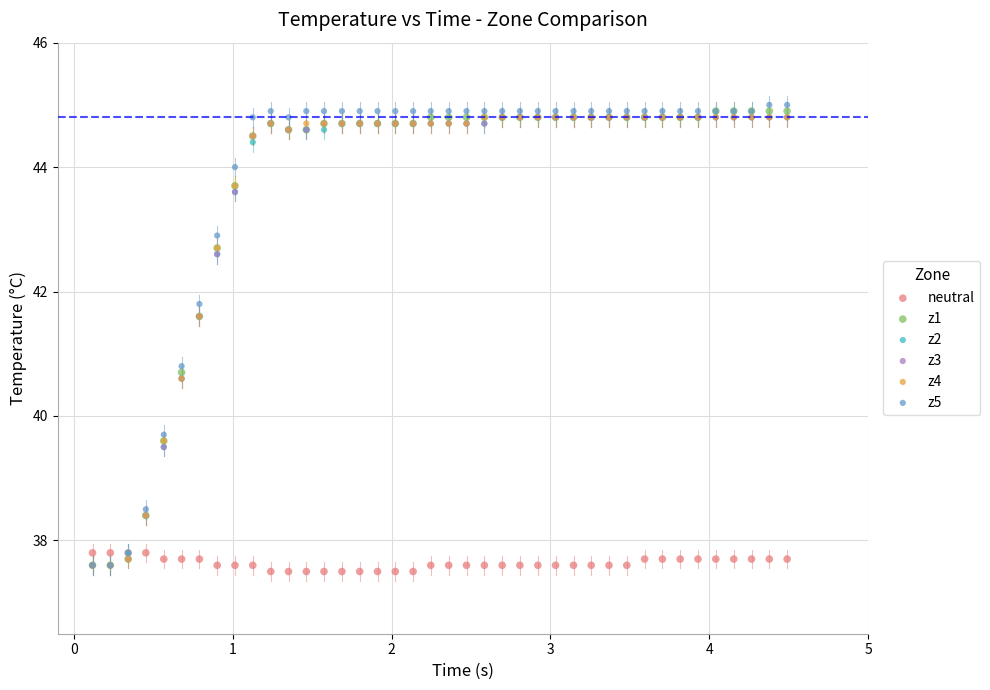

Across all series, what Y value is closest to 41?

40.8